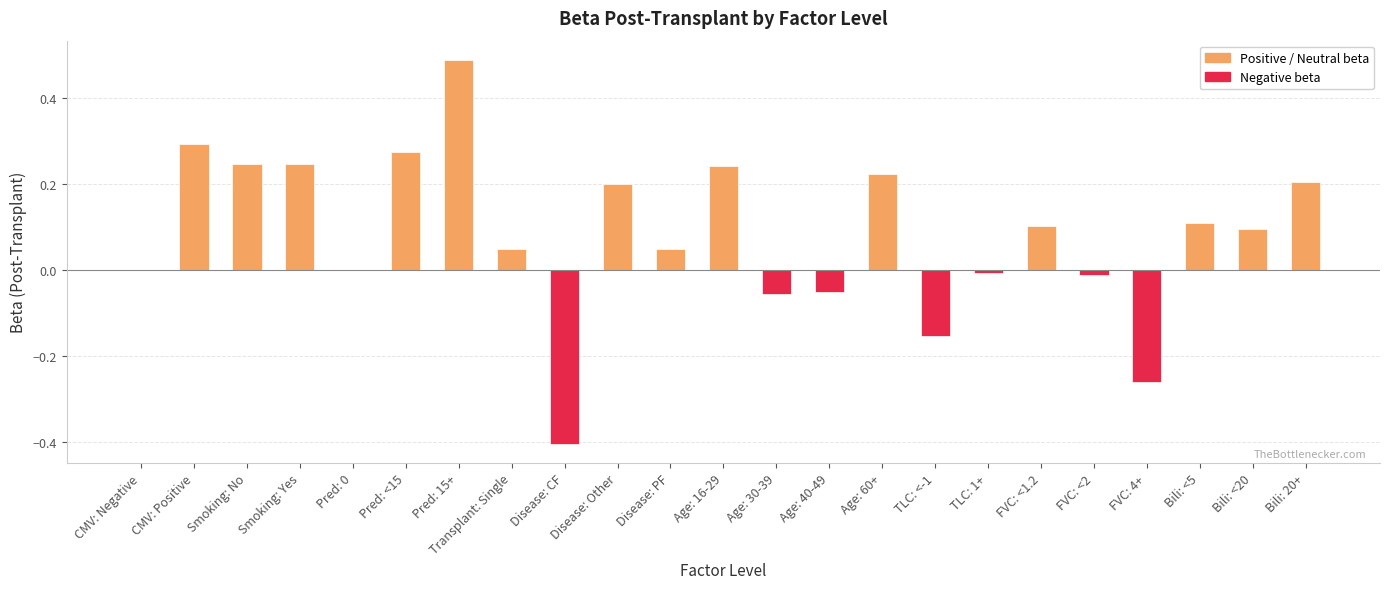

Reading left to right, extract all data points from this chart.

CMV: Negative=0.0	CMV: Positive=0.3	Smoking: No=0.2	Smoking: Yes=0.2	Pred: 0=0.0	Pred: <15=0.3	Pred: 15+=0.5	Transplant: Single=0.0	Disease: CF=-0.4	Disease: Other=0.2	Disease: PF=0.0	Age: 16-29=0.2	Age: 30-39=-0.1	Age: 40-49=-0.1	Age: 60+=0.2	TLC: <-1=-0.2	TLC: 1+=-0.0	FVC: <1.2=0.1	FVC: <2=-0.0	FVC: 4+=-0.3	Bili: <5=0.1	Bili: <20=0.1	Bili: 20+=0.2